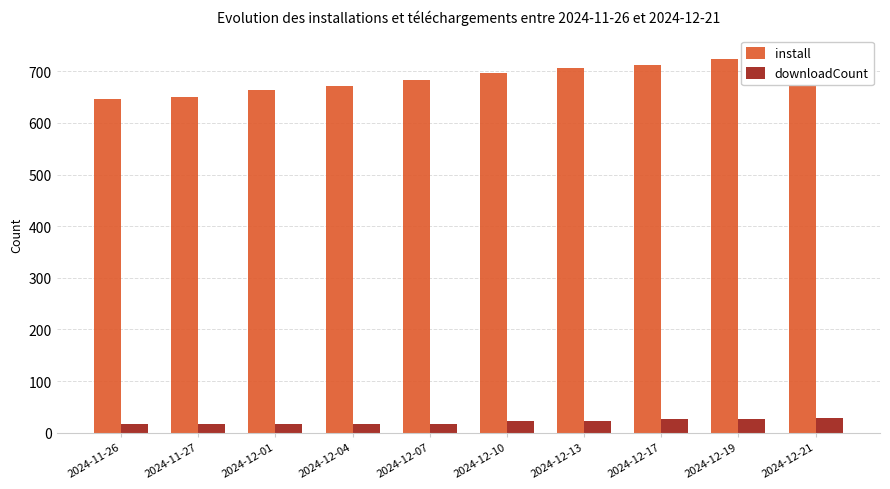

Reading left to right, extract all data points from this chart.

install: 646	651	663	671	684	696	706	713	724	733
downloadCount: 17	17	17	17	17	23	23	27	27	28